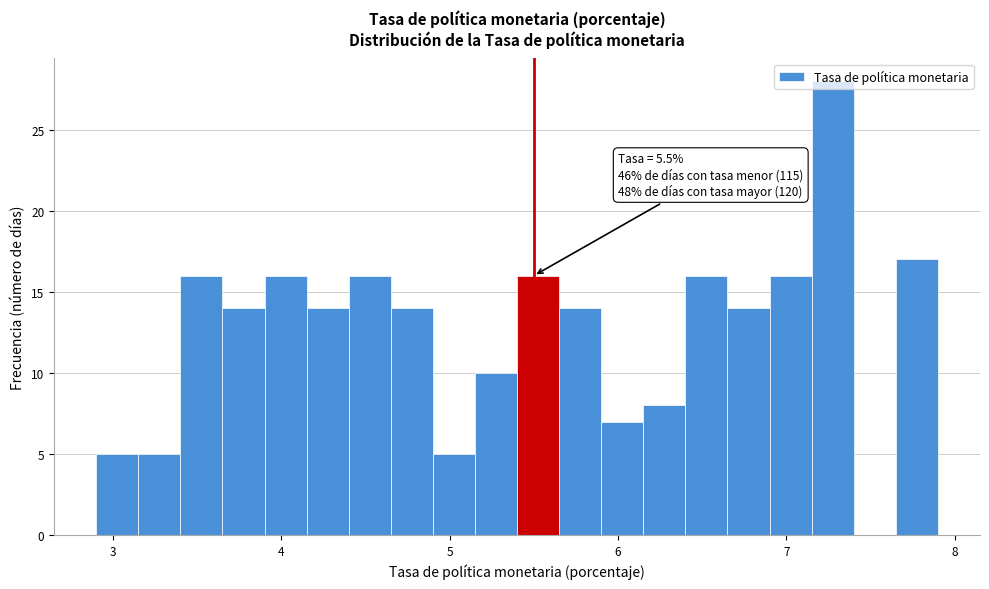

Read against the x-axis, roughly where is the centre of the tallest bar?

7.3